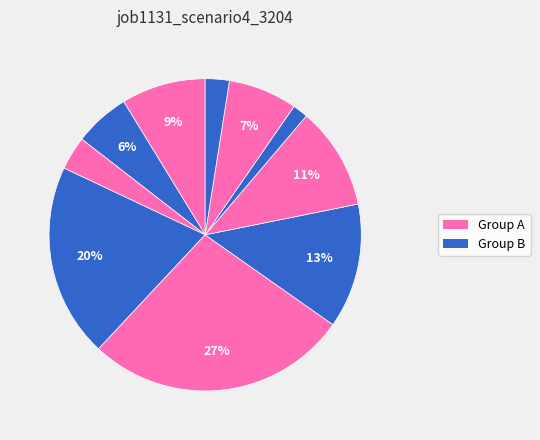

Count the number of slices in the pie.

10